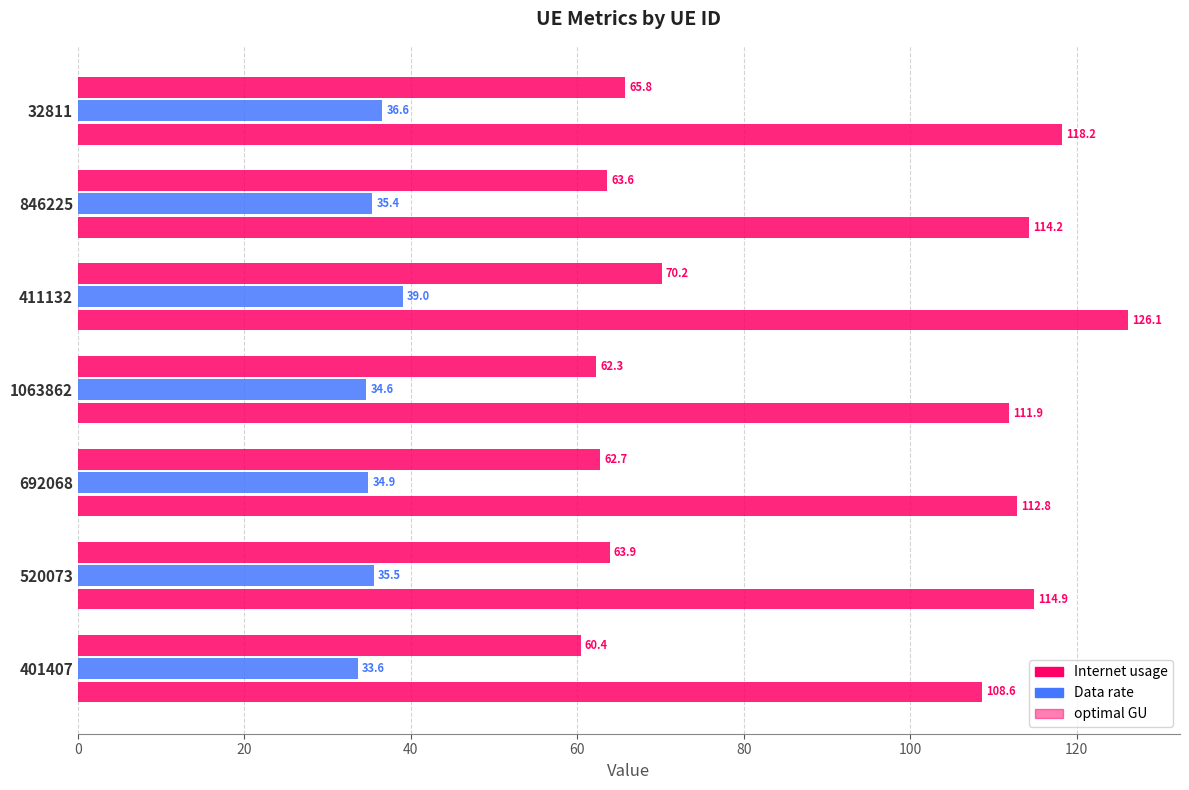

How many data points in Data rate are less than 35?

3